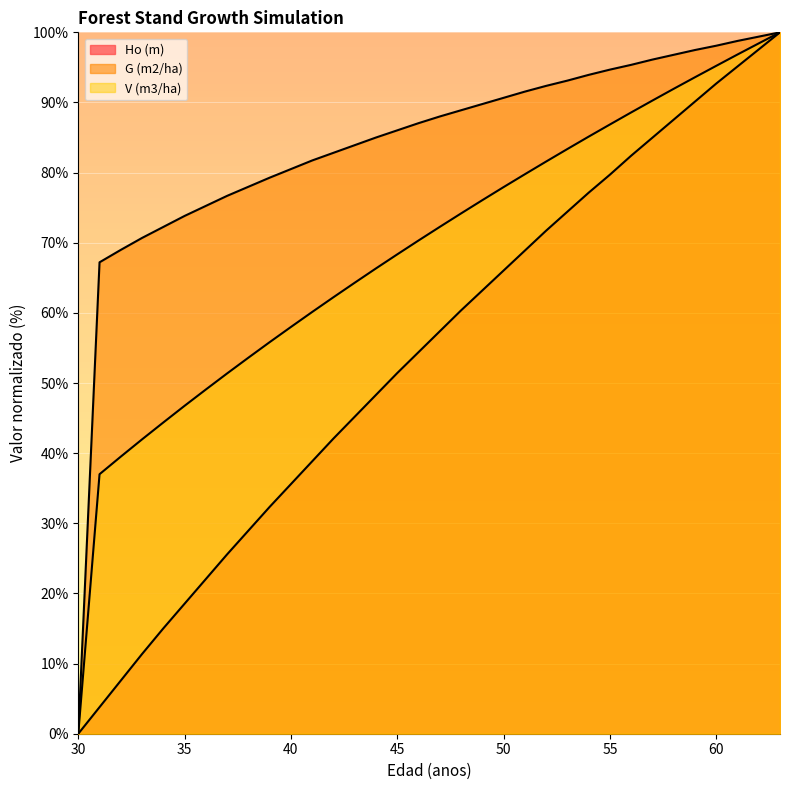

True or false: V (m3/ha) has a value of 23.1 at 46.

False